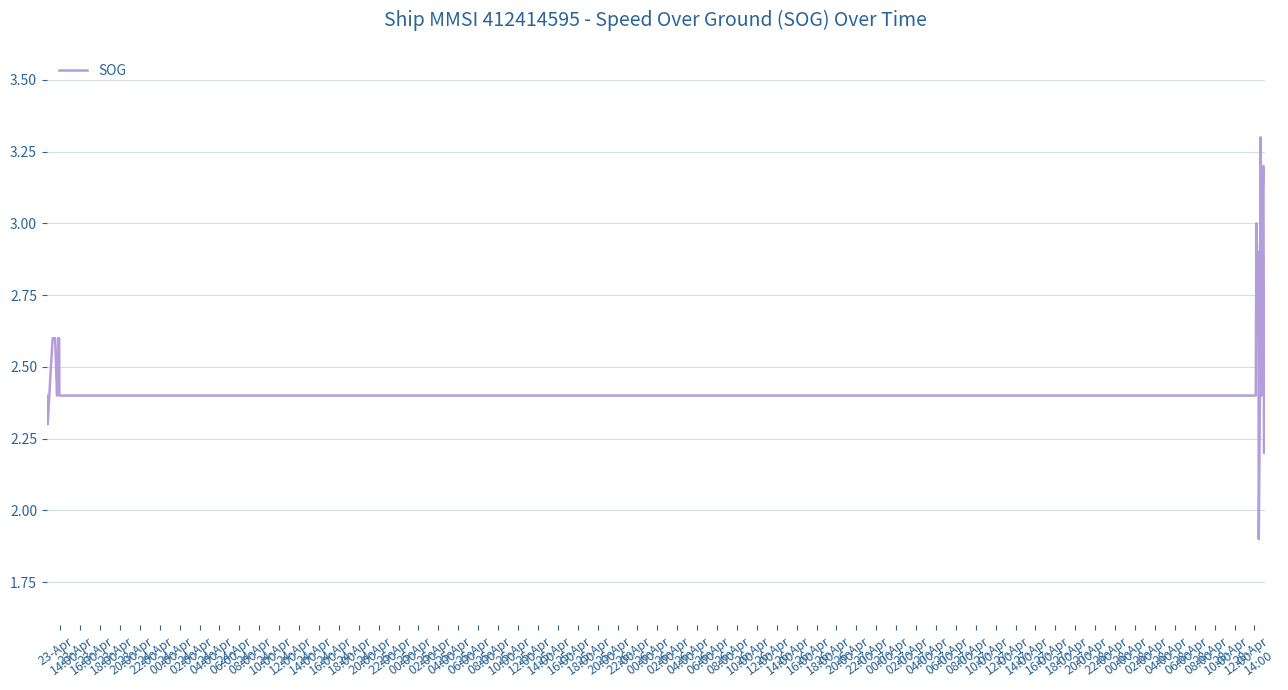

Reading left to right, transcribe all the data shown in this chart.

2.4	2.3	2.5	2.6	2.6	2.5	2.4	2.5	2.6	2.6	2.4	2.4	3.0	3.0	2.8	2.9	1.9	2.5	3.3	2.4	3.0	3.1	3.2	2.2	2.8	2.8	2.8